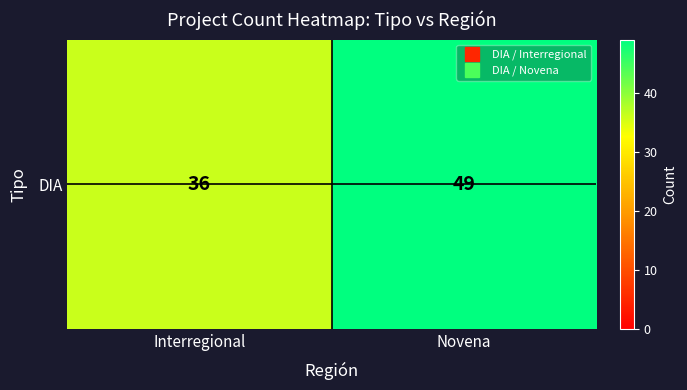

Reading left to right, what are all the values shown in this chart?

36	49